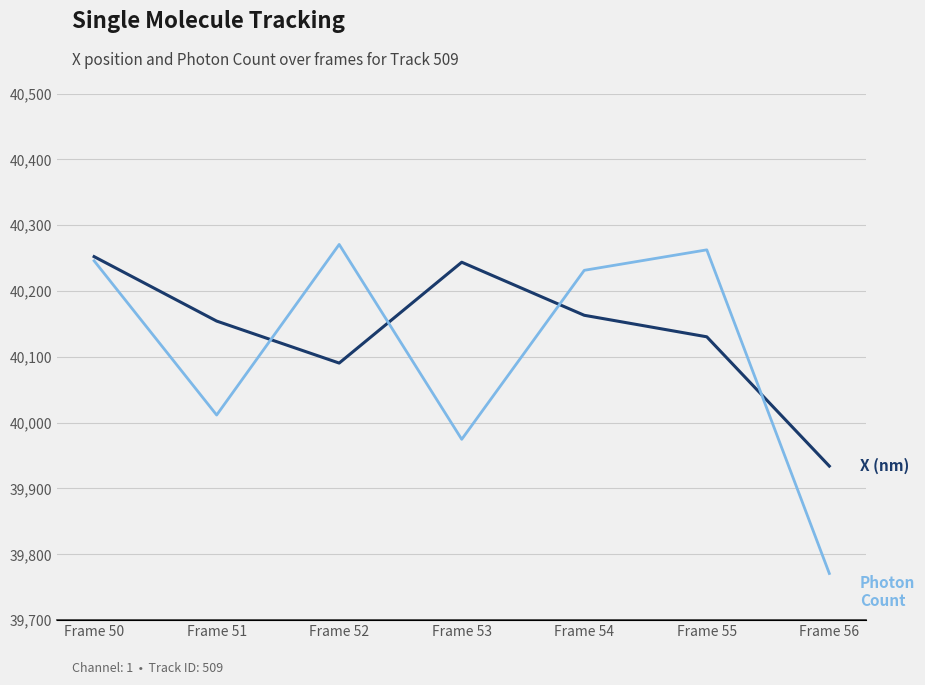

What is the difference between the maximum and minimum values in the X (nm) series?

318.2